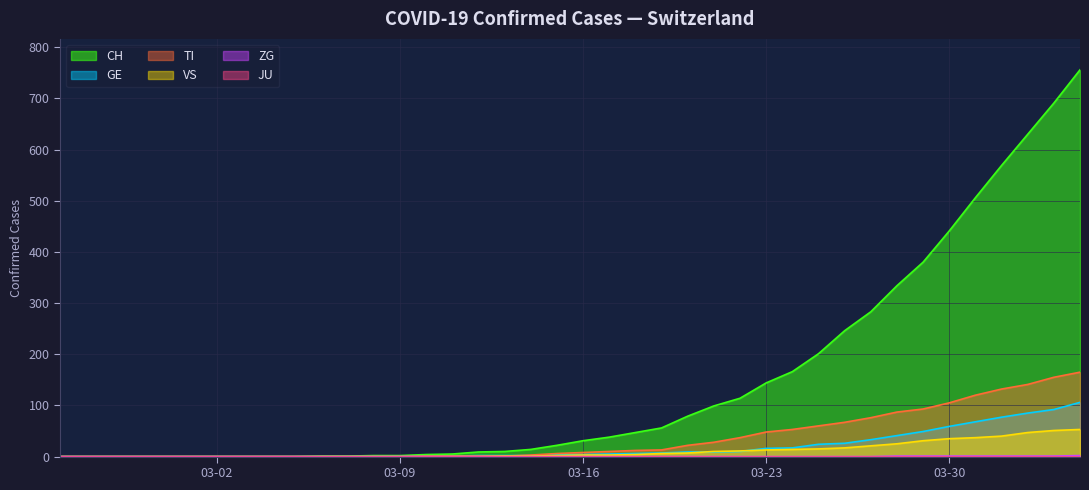

At which label does TI first exceed 8?

2020-03-17